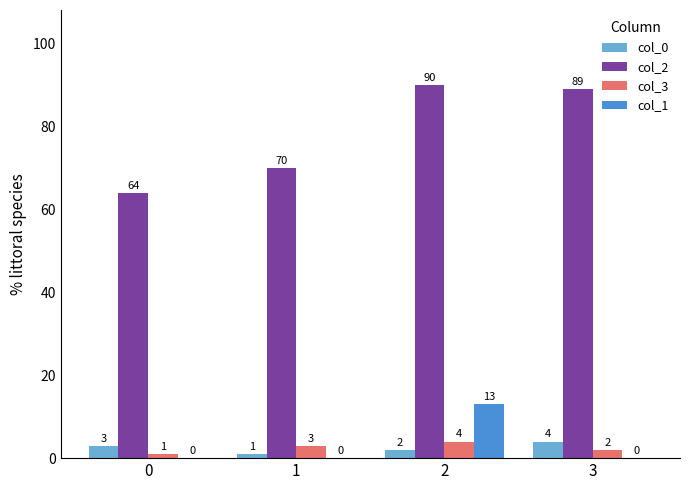

What is the sum of all col_3 values?

10